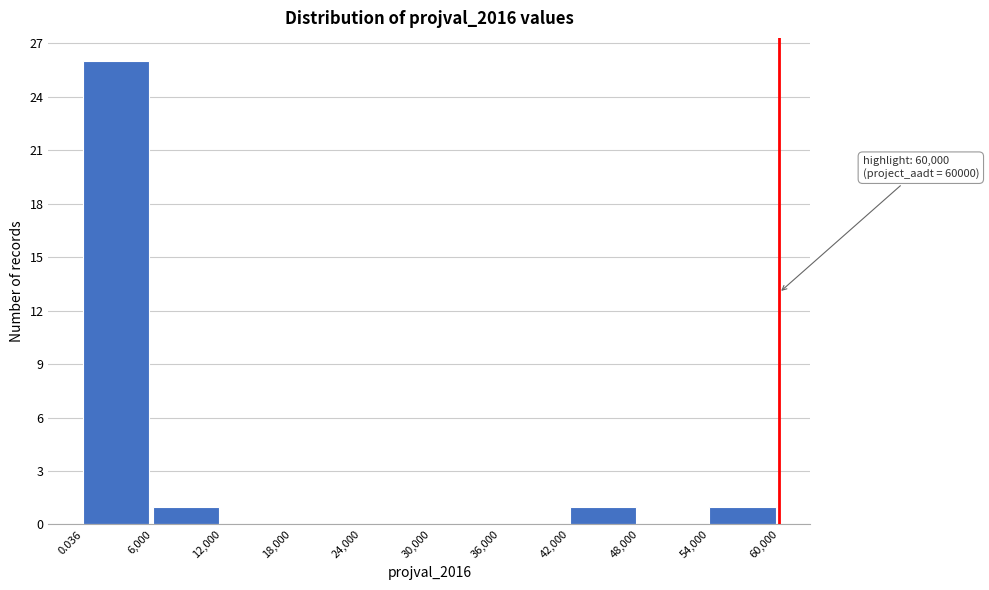

Which range on the x-axis has the tallest bar?

0.036 to 6,000